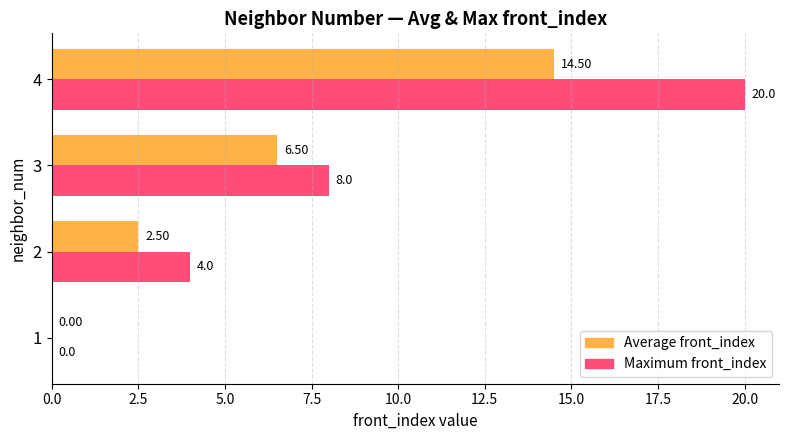

What is the sum of all Maximum front_index values?

32.0